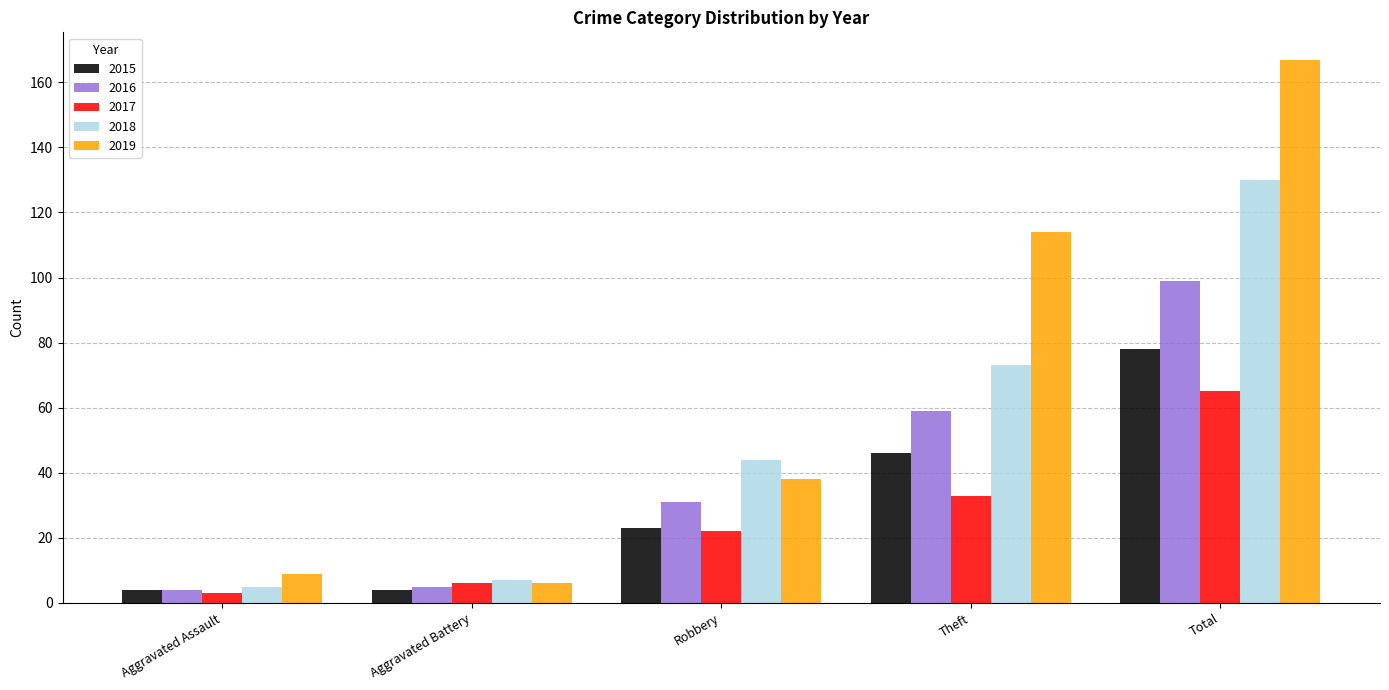

What is the difference between the second highest and minimum values in the 2019 series?

108